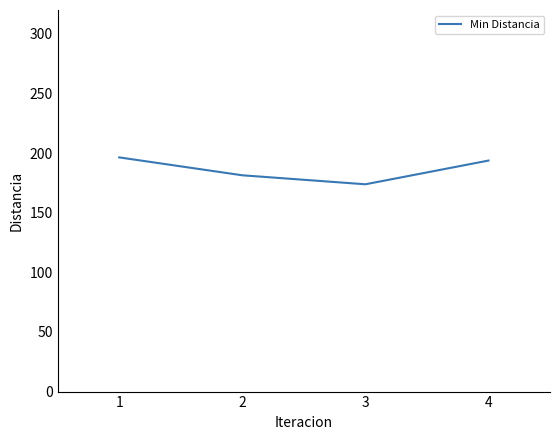

The chart shows a value of 196.4 at 1. True or false?

True